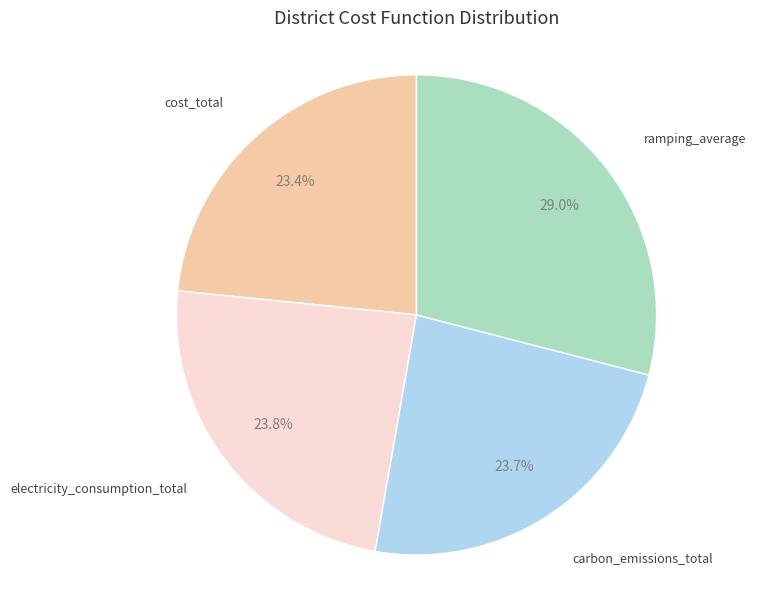

Is there any slice that represents more than half of the pie?

No